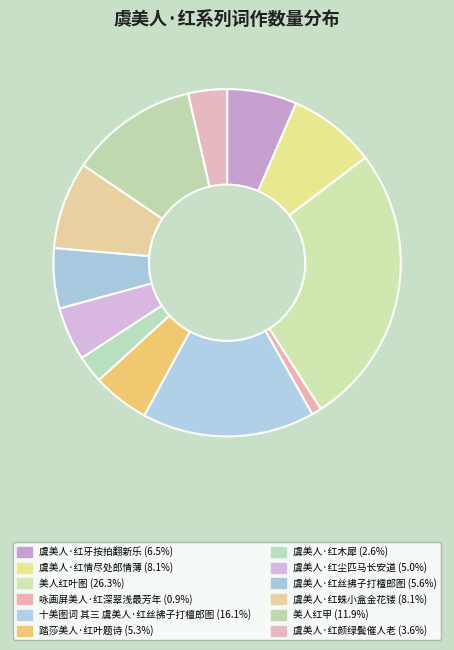

Count the number of slices in the pie.

12